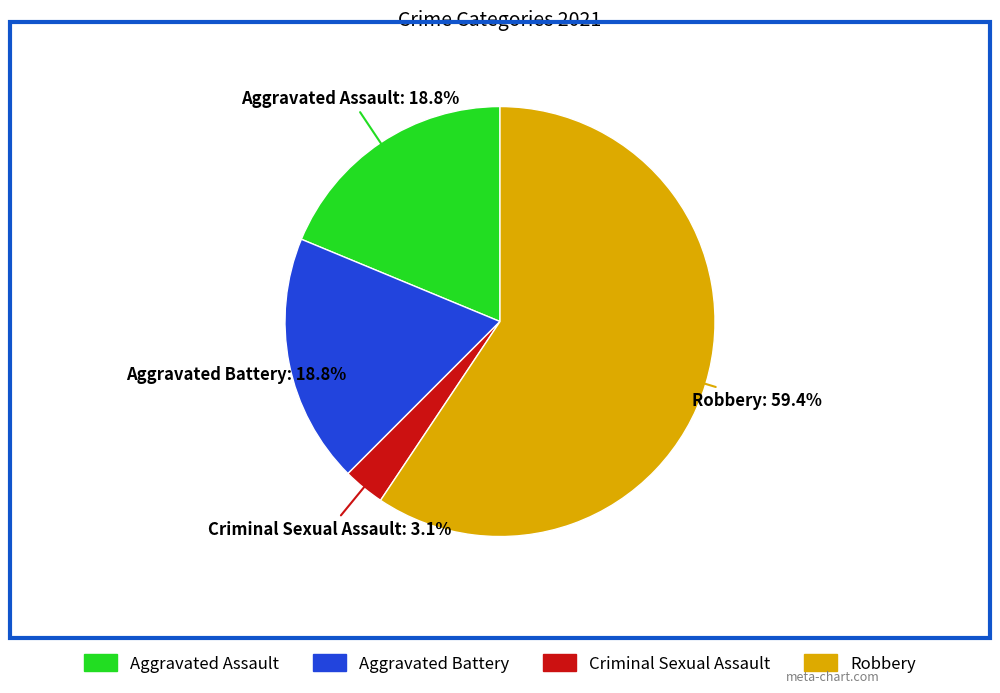

True or false: Robbery accounts for 59% of the total.

True